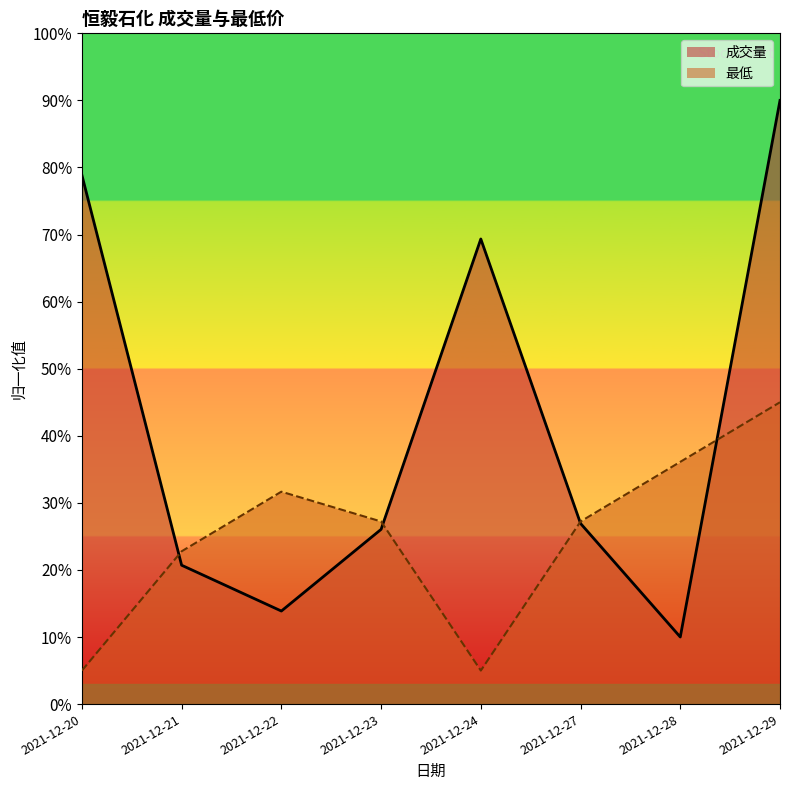

What are all the series names shown in the legend?

成交量, 最低